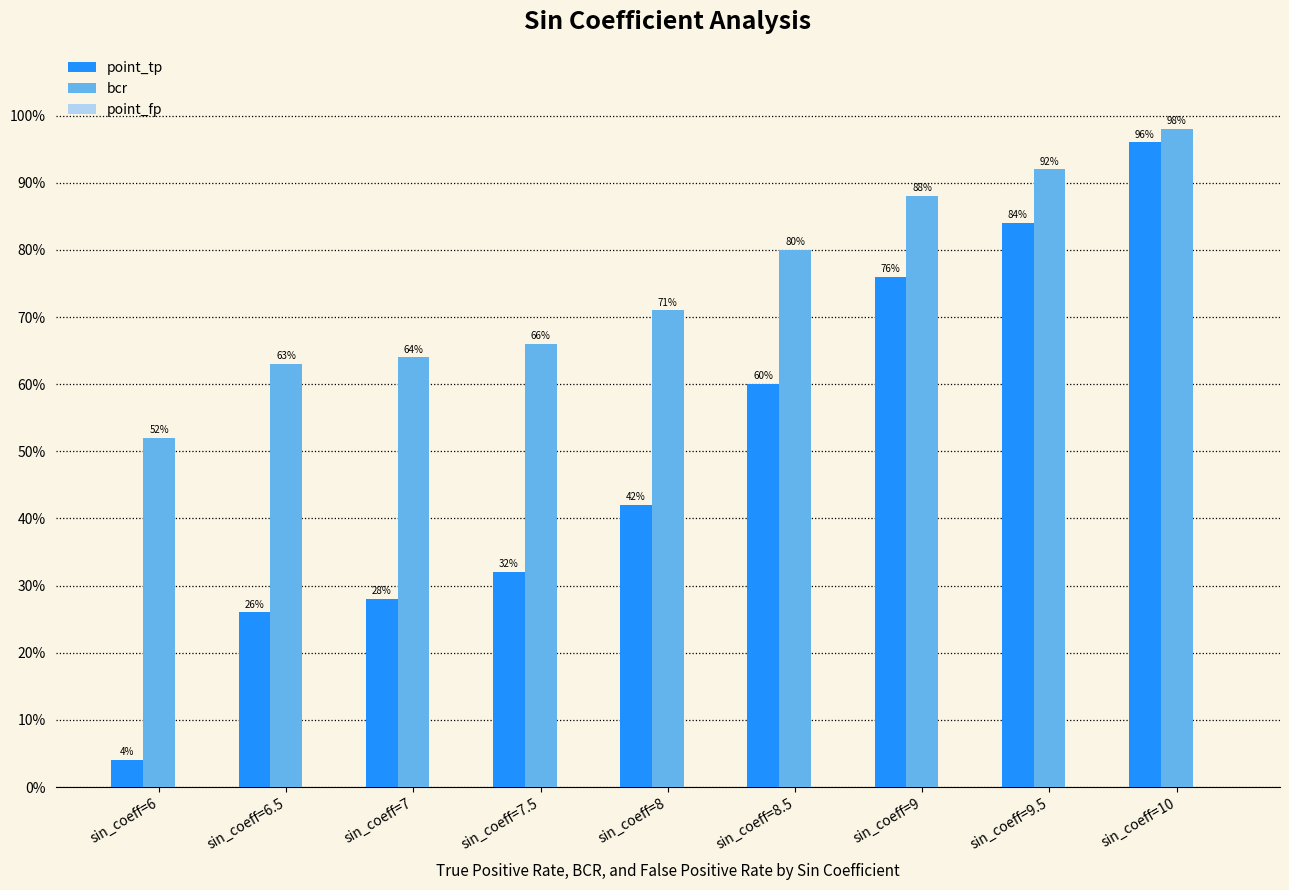

Between sin_coeff=8 and sin_coeff=10, which is larger?

sin_coeff=10